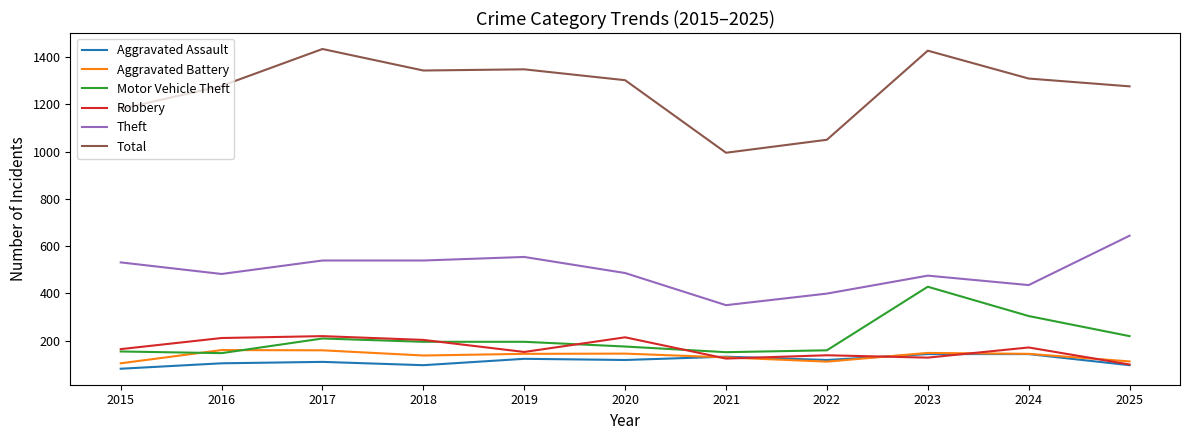

What is the minimum value for Robbery?

99